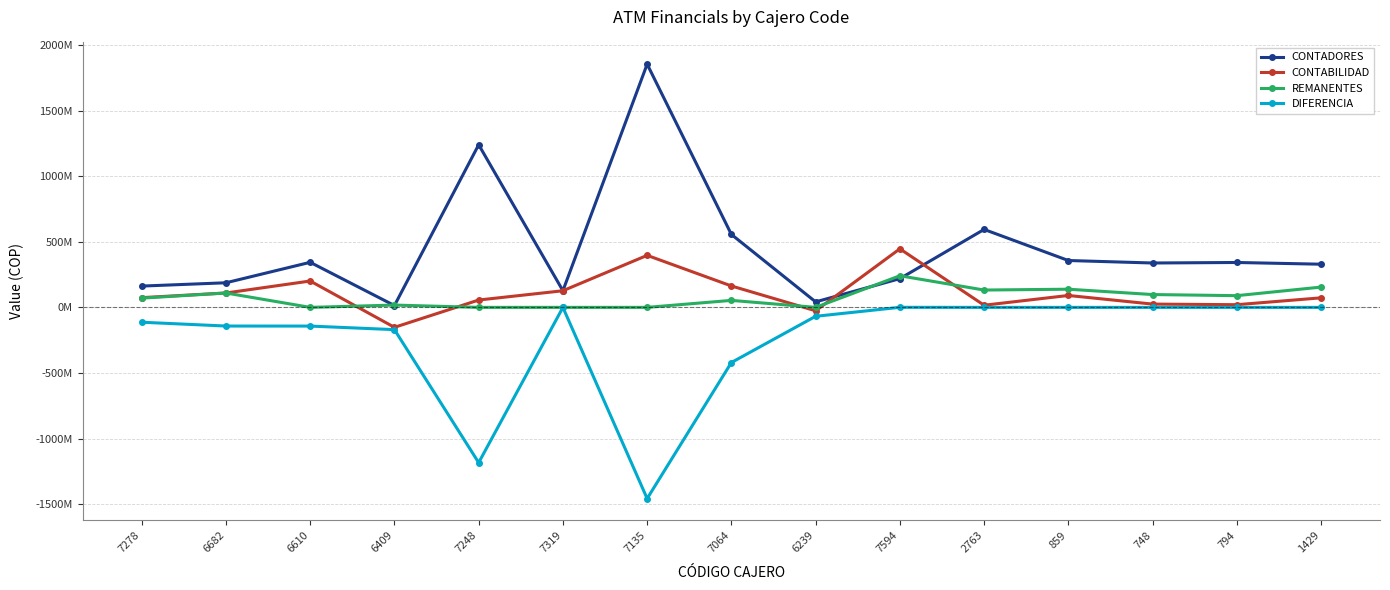

What are all the series names shown in the legend?

CONTADORES, CONTABILIDAD, REMANENTES, DIFERENCIA